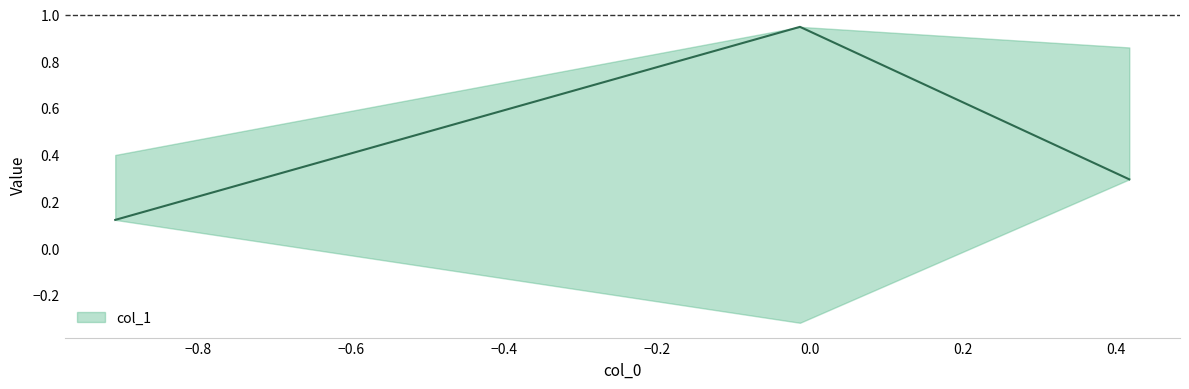

At which label does col_1_lower reach its minimum?

Row 1